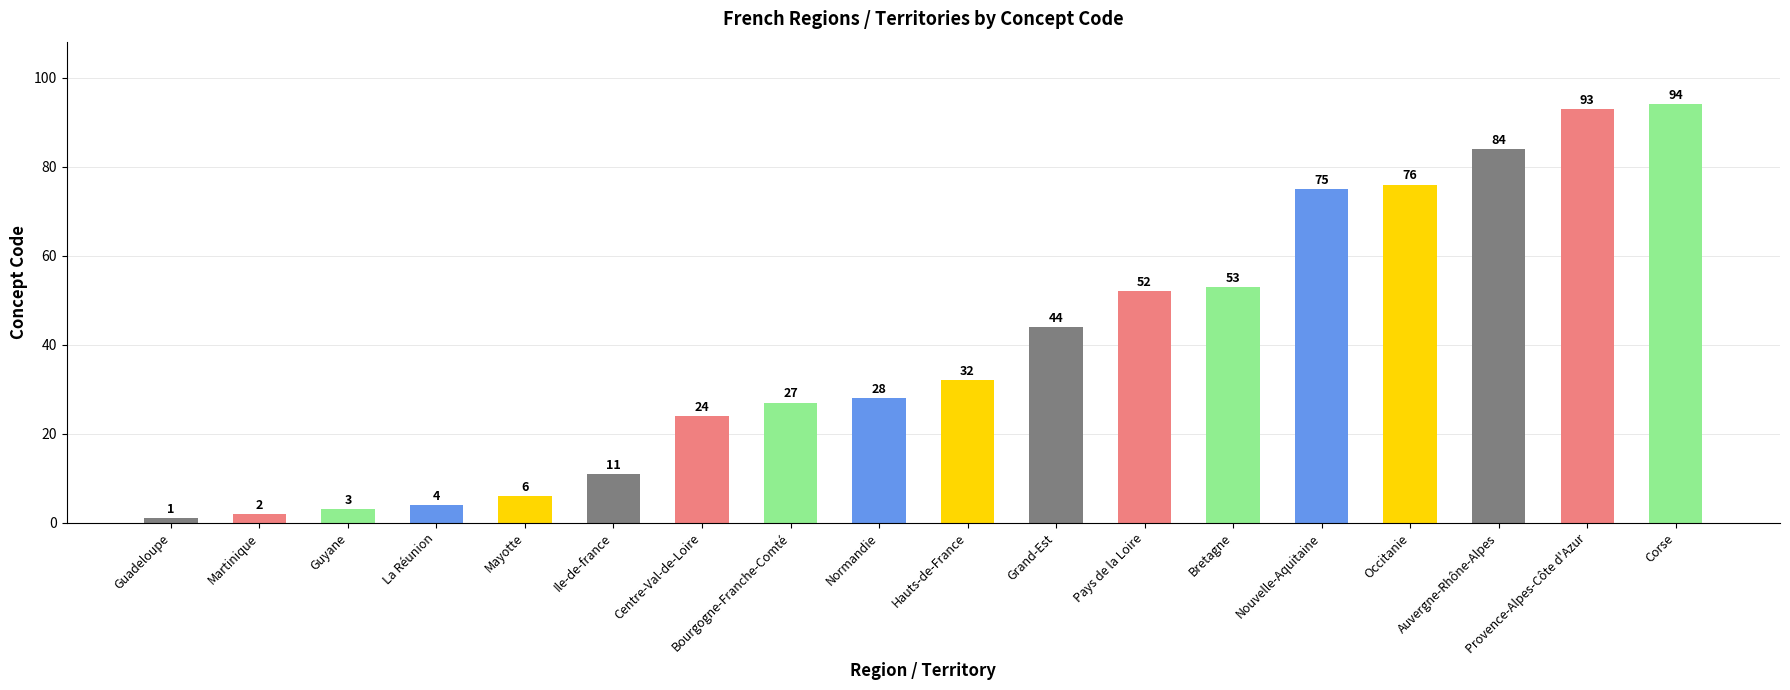

What is the difference between the maximum and second lowest values?

92